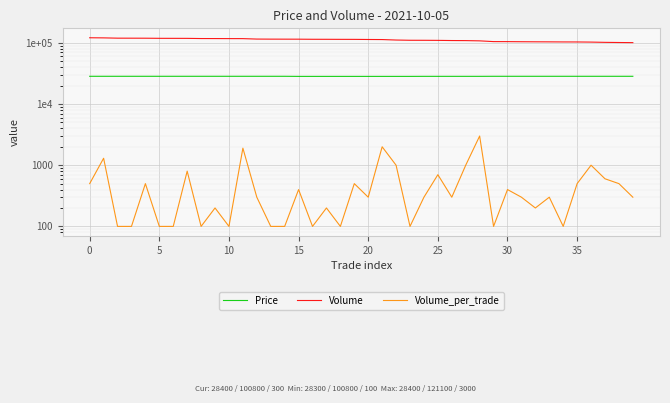

What is the difference between the maximum and minimum values in the Volume series?

20300